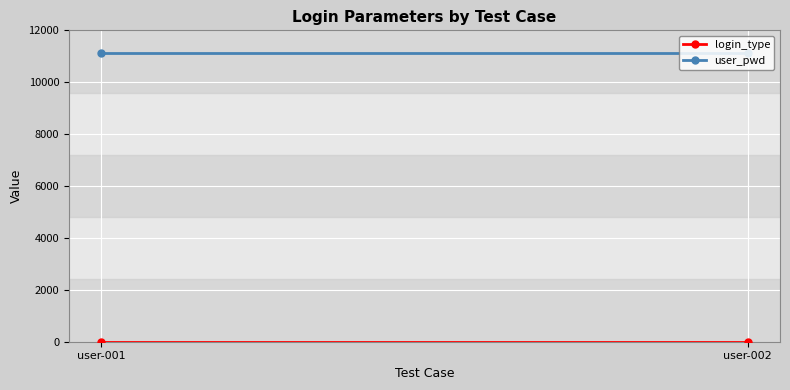

Where is user_pwd nearest to the value 11111?

user-001